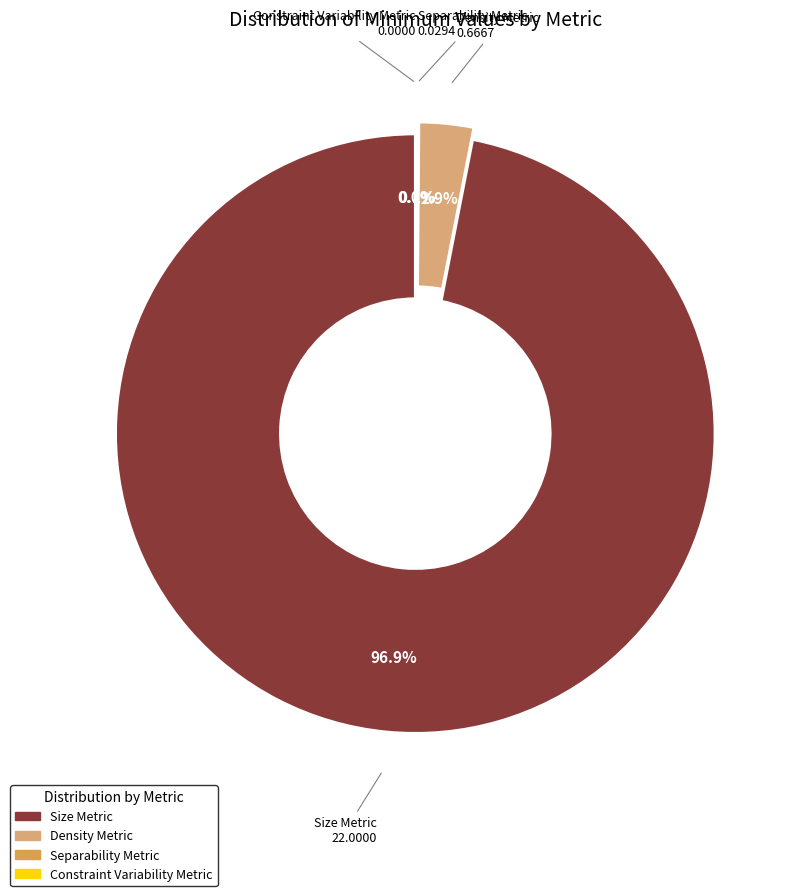

What percentage is NOT represented by Constraint Variability Metric?

100.0%